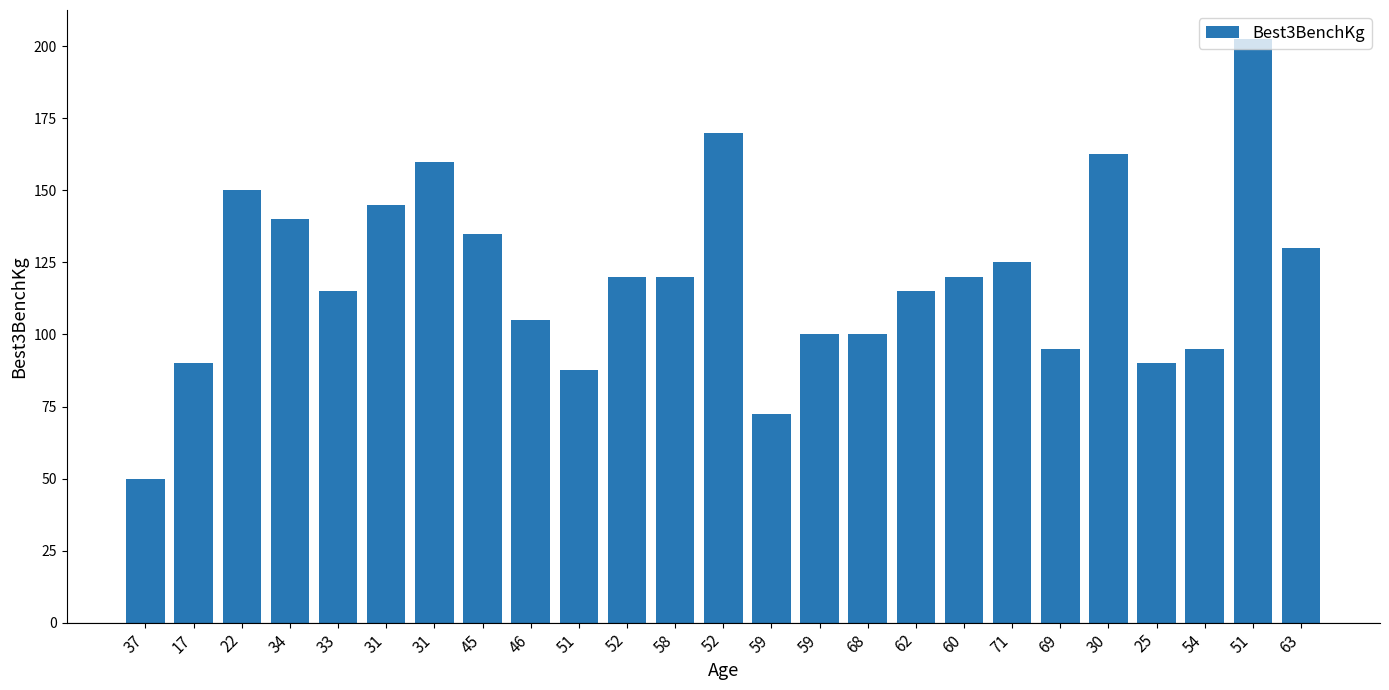

Reading left to right, extract all data points from this chart.

37=50.0	17=90.0	22=150.0	34=140.0	33=115.0	31=145.0	31=160.0	45=135.0	46=105.0	51=87.5	52=120.0	58=120.0	52=170.0	59=72.5	59=100.0	68=100.0	62=115.0	60=120.0	71=125.0	69=95.0	30=162.5	25=90.0	54=95.0	51=202.5	63=130.0